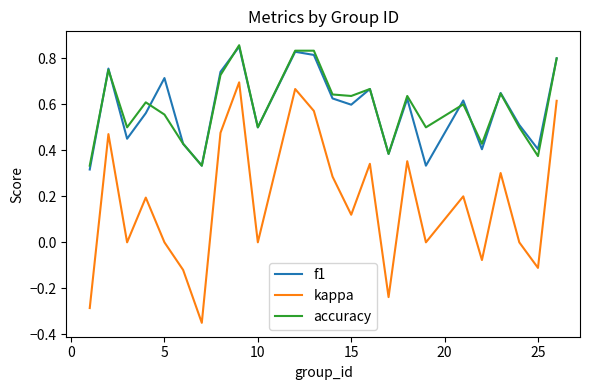

In kappa, how many points are higher than both neighbors (excluding endpoints)?

8